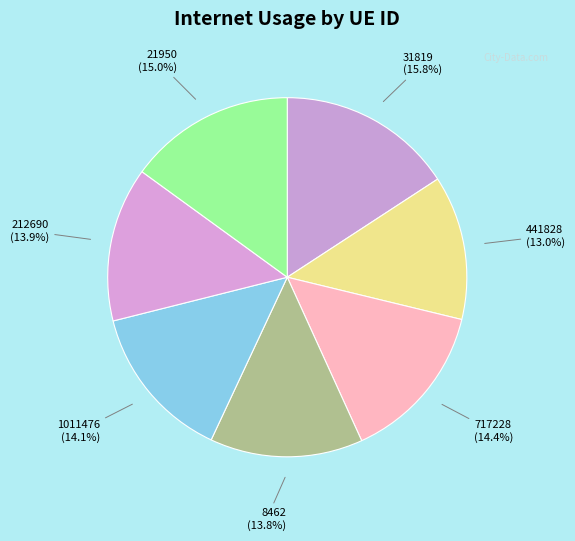

Count the number of slices in the pie.

7